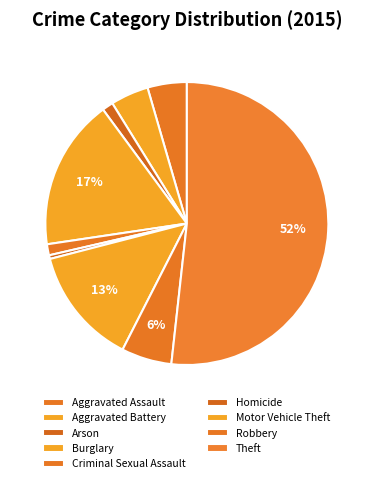

How many segments does this pie chart have?

9